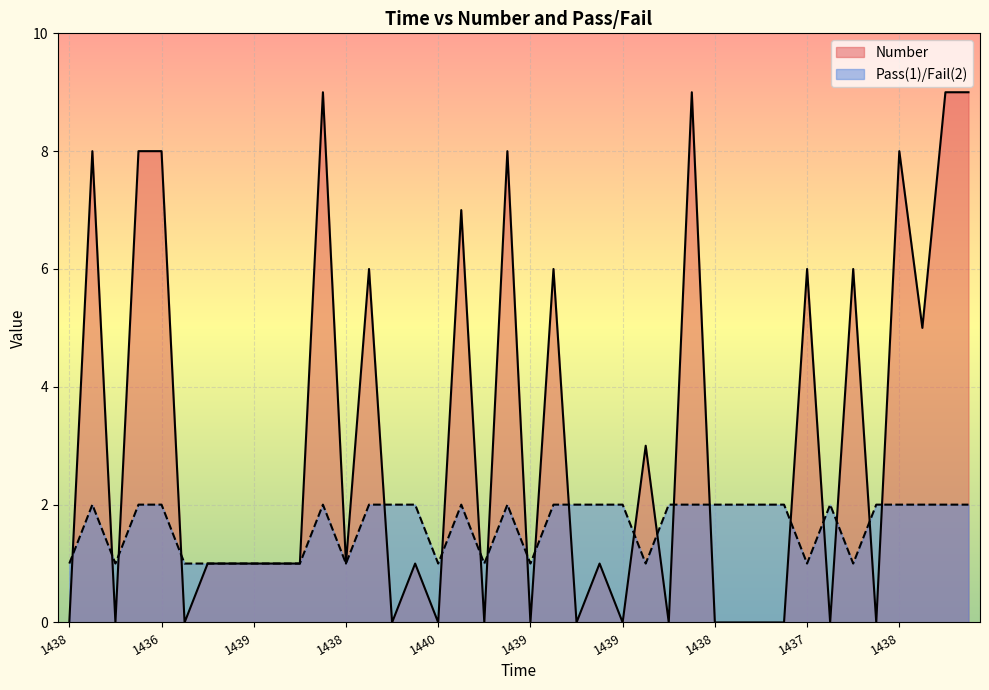

True or false: Pass(1)/Fail(2) and Number intersect in this chart.

True